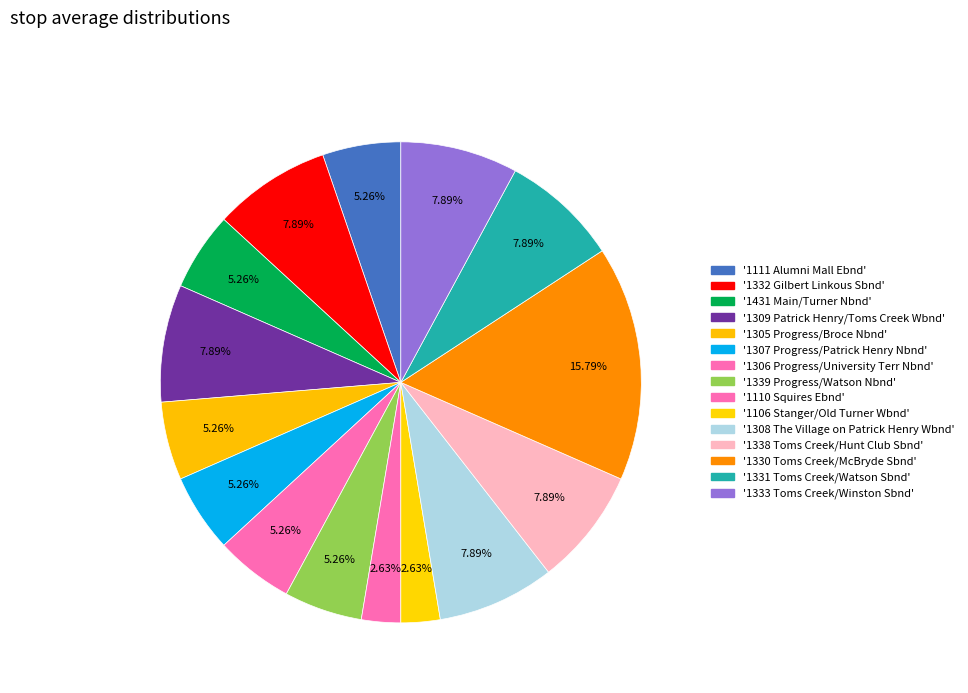

Rank the categories by value from lowest to highest.

1110 Squires Ebnd, 1106 Stanger/Old Turner Wbnd, 1111 Alumni Mall Ebnd, 1431 Main/Turner Nbnd, 1305 Progress/Broce Nbnd, 1307 Progress/Patrick Henry Nbnd, 1306 Progress/University Terr Nbnd, 1339 Progress/Watson Nbnd, 1332 Gilbert Linkous Sbnd, 1309 Patrick Henry/Toms Creek Wbnd, 1308 The Village on Patrick Henry Wbnd, 1338 Toms Creek/Hunt Club Sbnd, 1331 Toms Creek/Watson Sbnd, 1333 Toms Creek/Winston Sbnd, 1330 Toms Creek/McBryde Sbnd